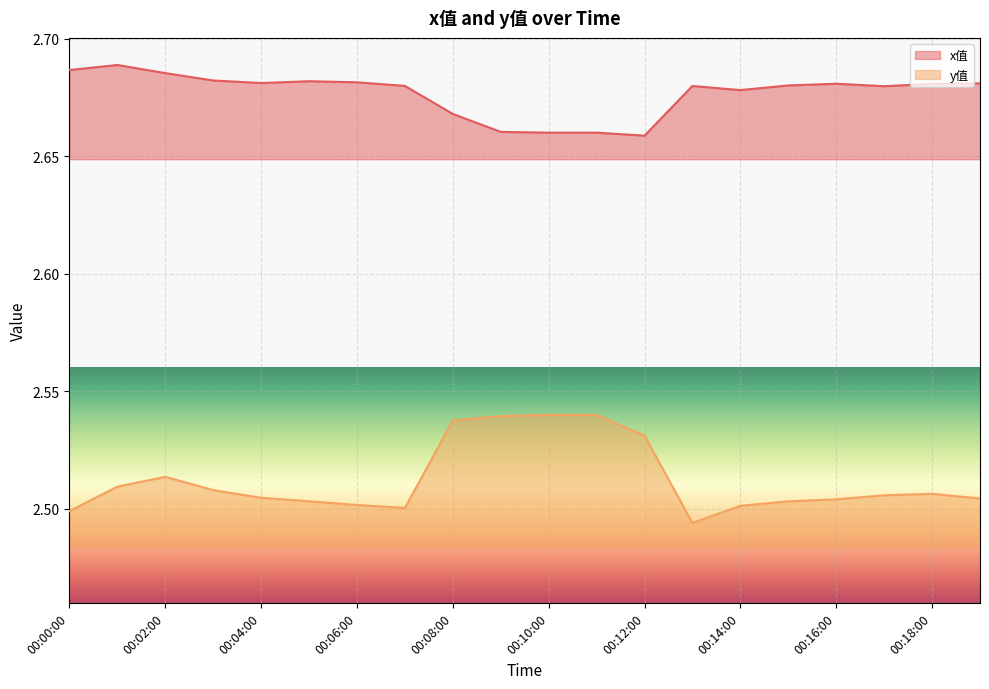

At how many categories does at least one series exceed 2?

20